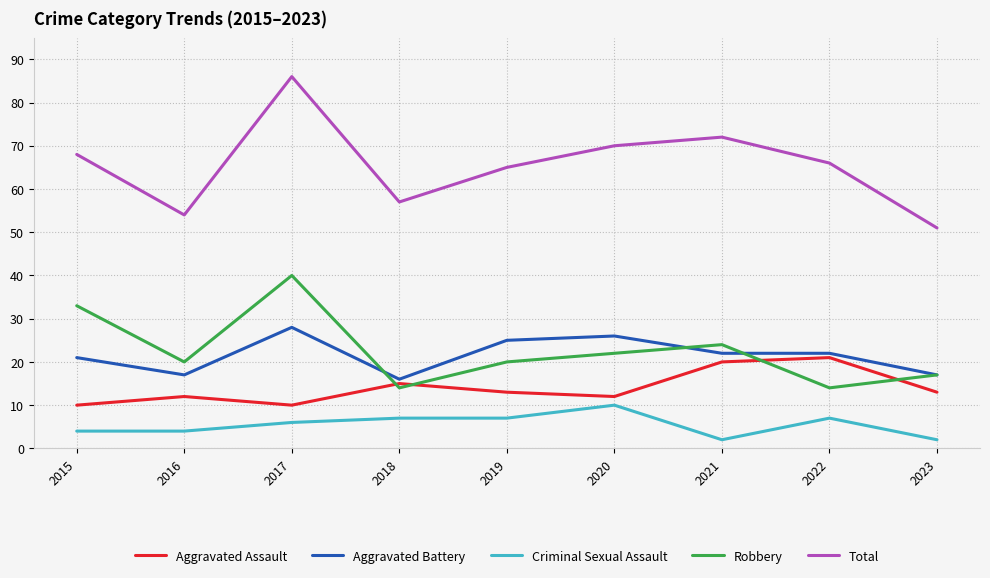

How many lines are shown in the chart?

5